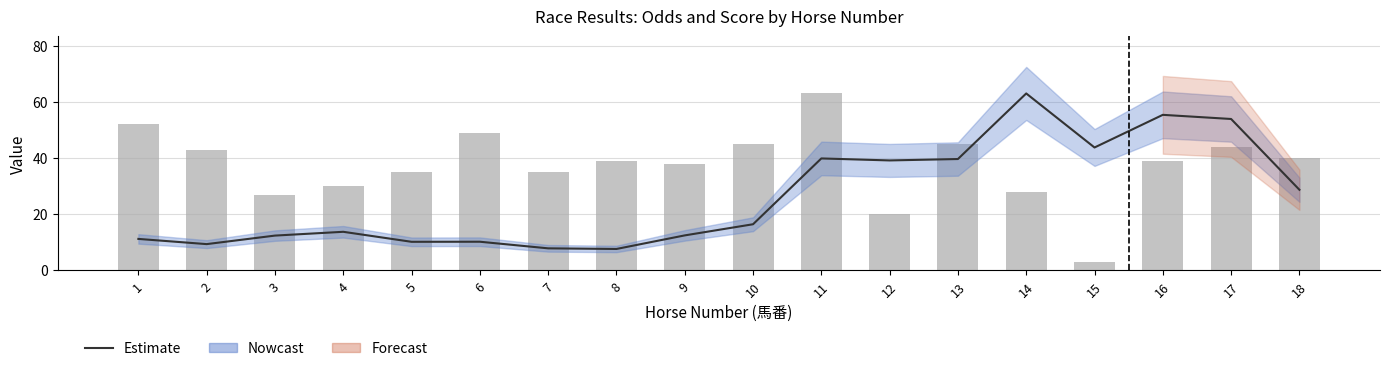

Reading left to right, transcribe all the data shown in this chart.

オッズ Estimate: 1=11.2	2=9.4	3=12.4	4=13.8	5=10.2	6=10.2	7=7.9	8=7.6	9=12.5	10=16.4	11=39.9	12=39.2	13=39.7	14=63.0	15=43.8	16=55.4	17=53.9	18=28.7
総合値: 1=52.0	2=43.0	3=27.0	4=30.0	5=35.0	6=49.0	7=35.0	8=39.0	9=38.0	10=45.0	11=63.0	12=20.0	13=45.0	14=28.0	15=3.0	16=39.0	17=44.0	18=40.0